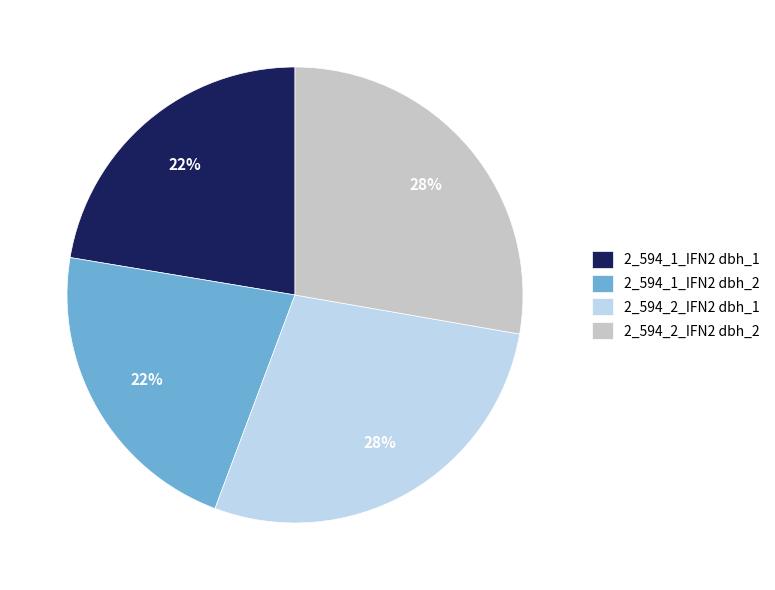

How many slices are in this pie chart?

4